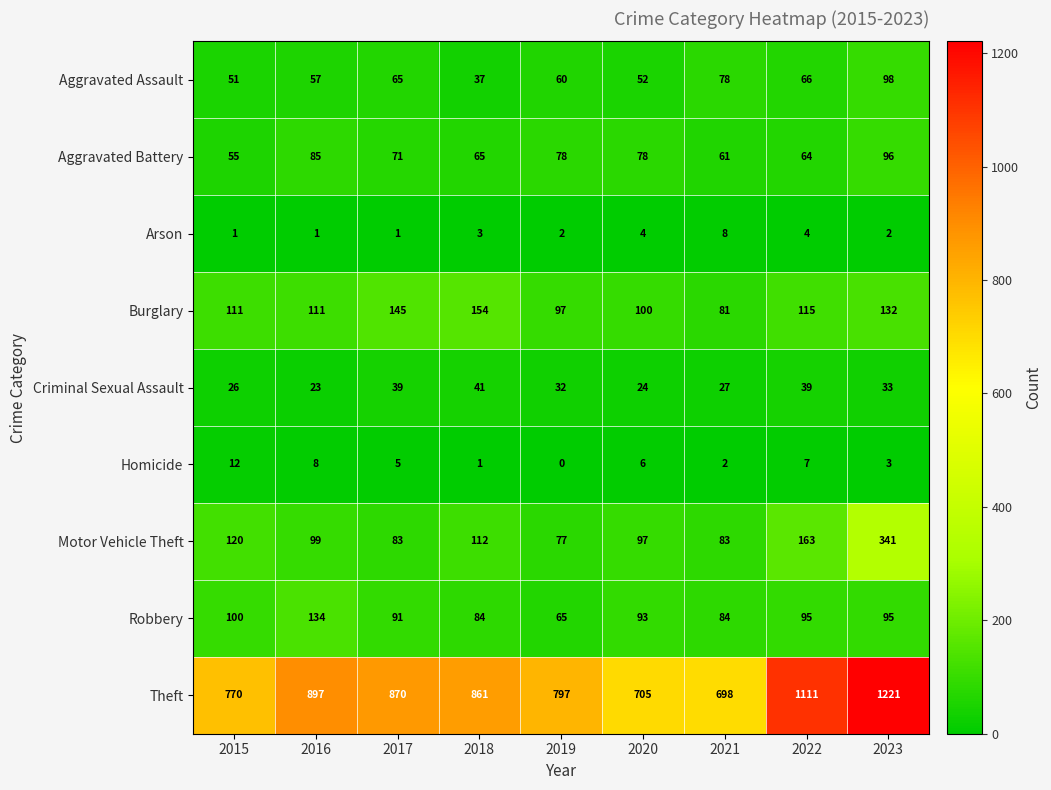

What is the difference between the highest and lowest values at 2020?

701